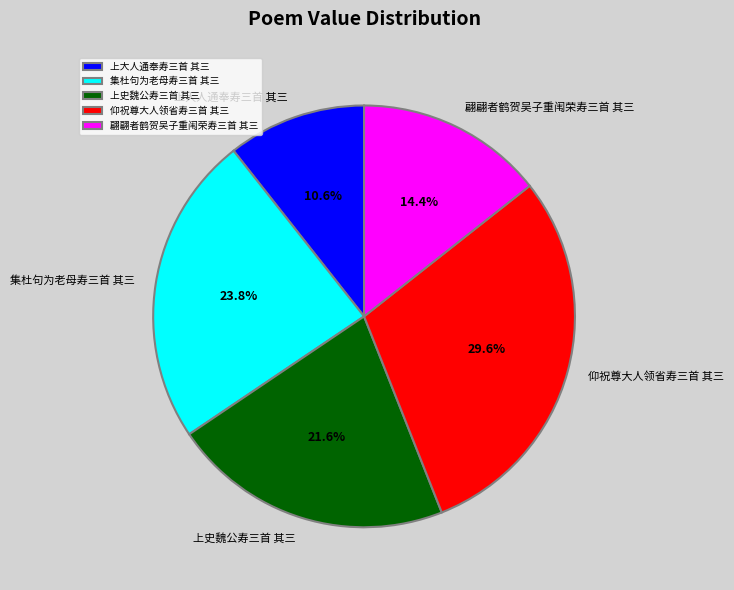

Is the sum of 翩翩者鹤贺吴子重闱荣寿三首 其三 and 上史魏公寿三首 其三 greater than half?

No